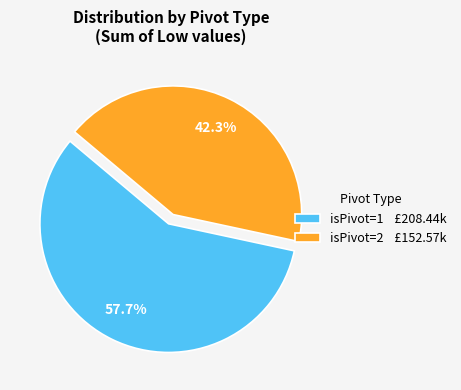

To the nearest percent, what is the average slice percentage?

50%